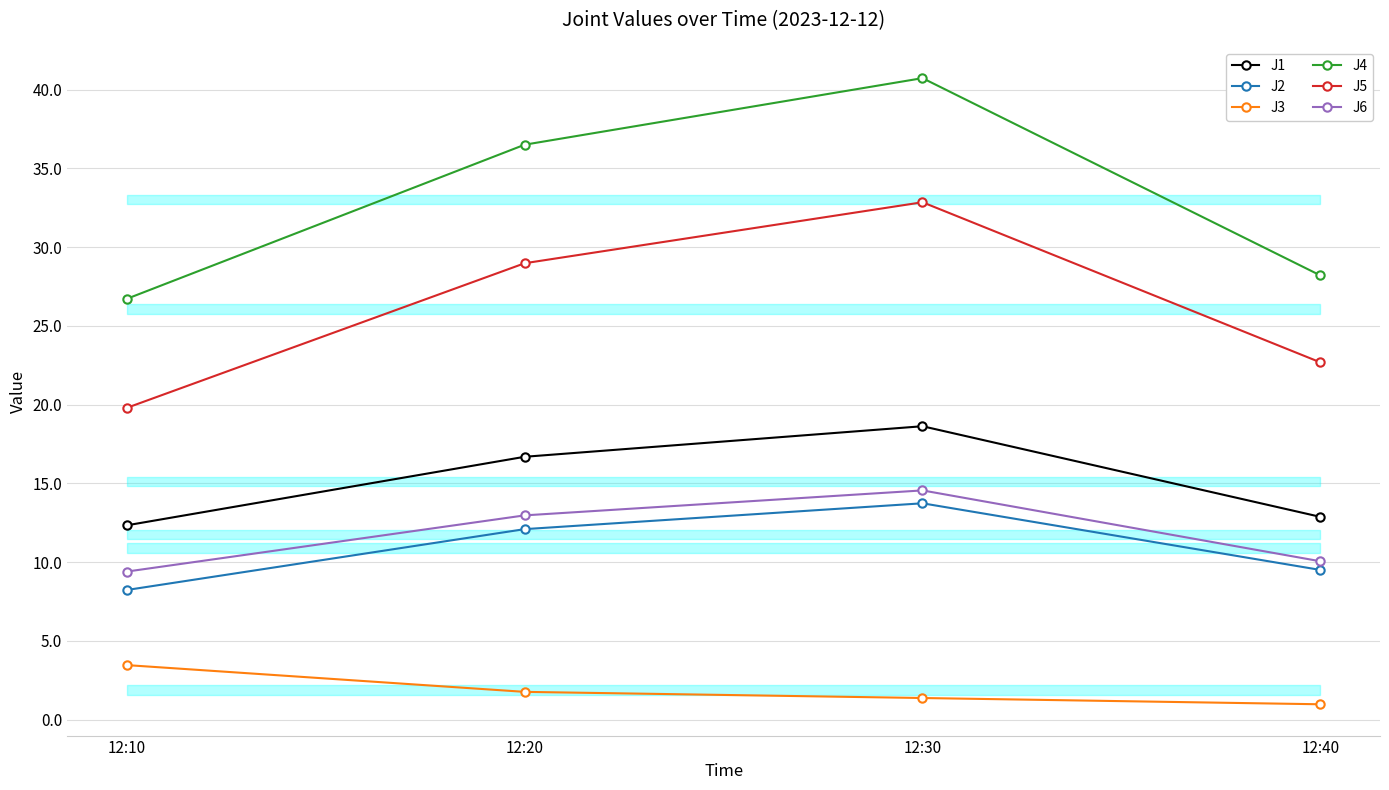

What is the difference between the second highest and minimum values in the J5 series?

9.2